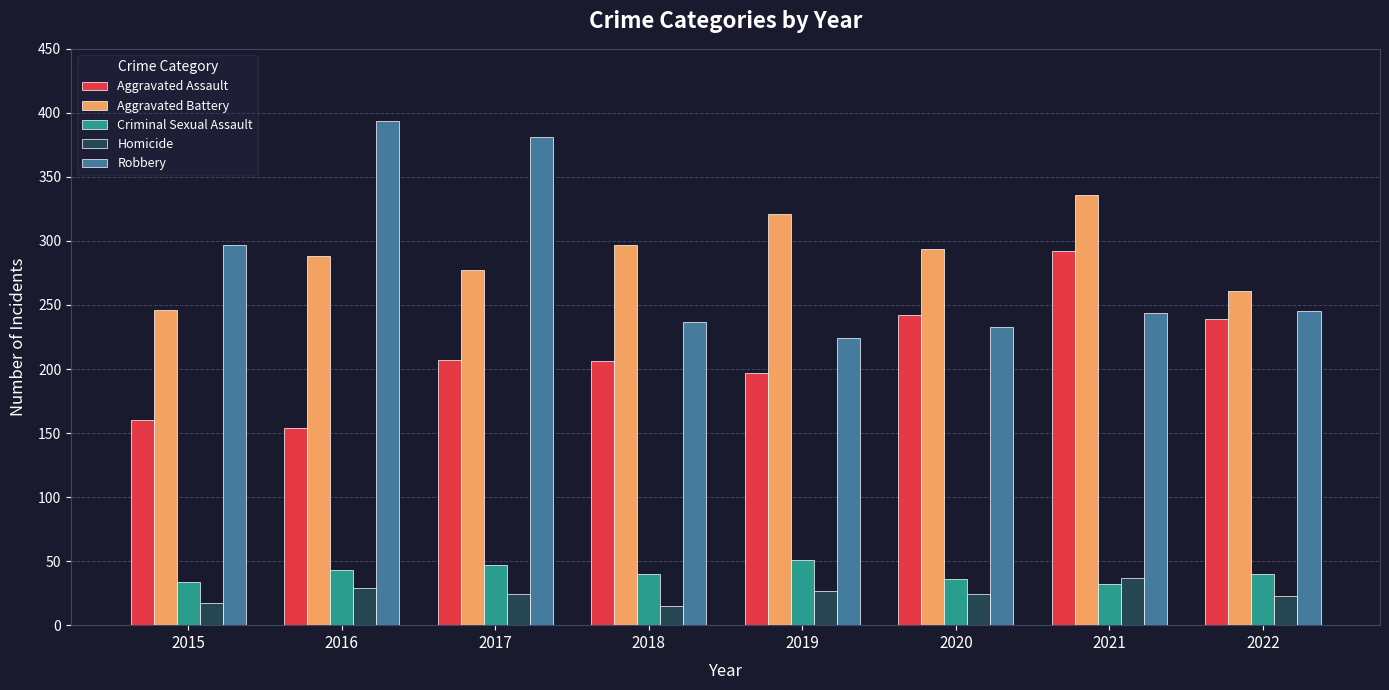

The Aggravated Assault series shows 326 at 2020. True or false?

False